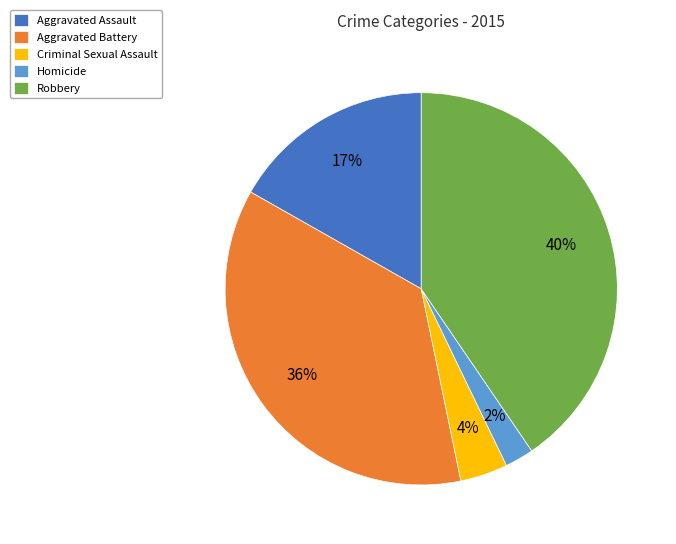

Which slice is the largest?

Robbery